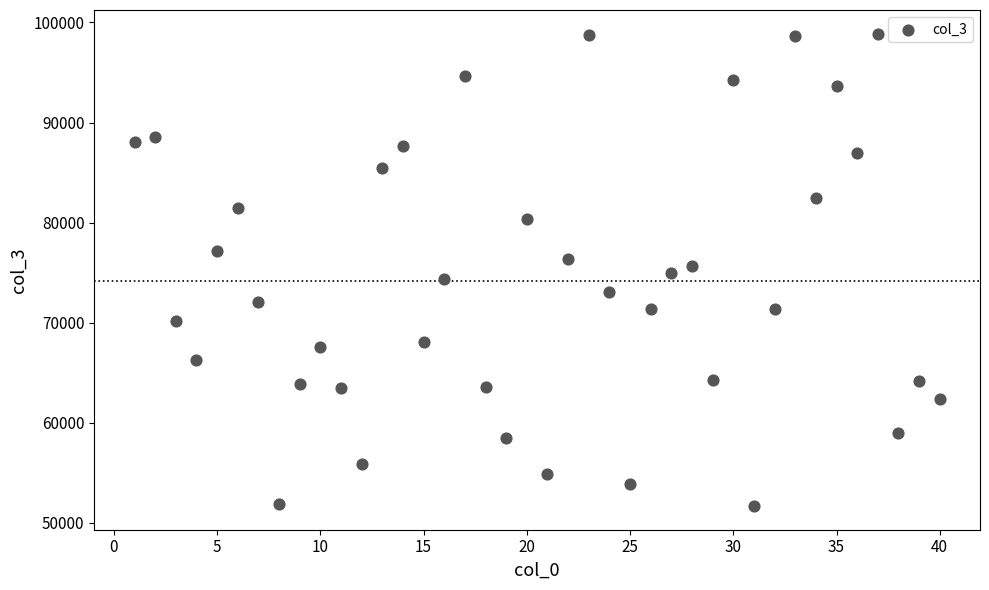

What is the range of Y values (max minus min)?

47223